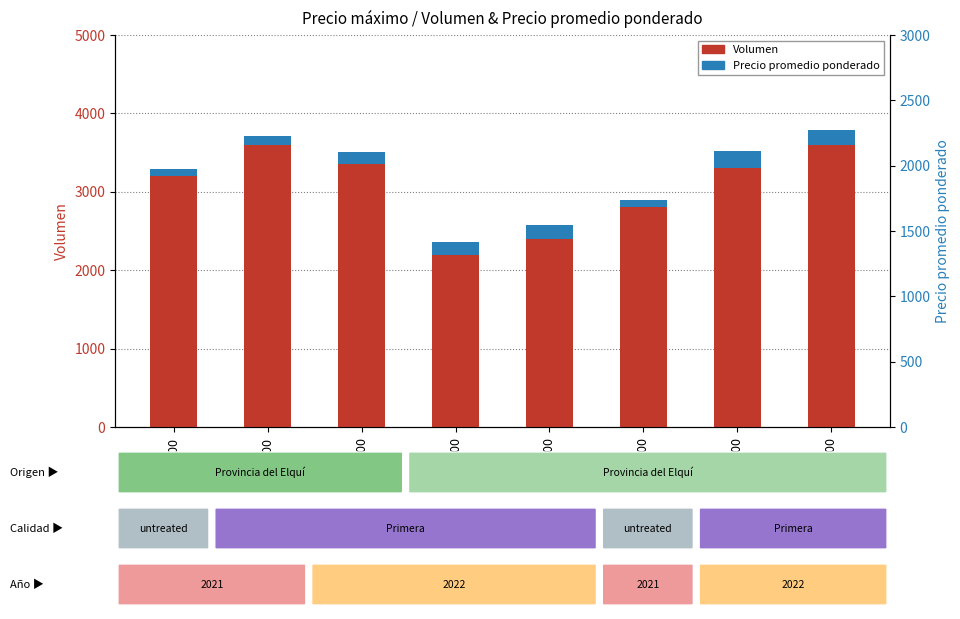

How many values in the Volumen series are below 3300?

4